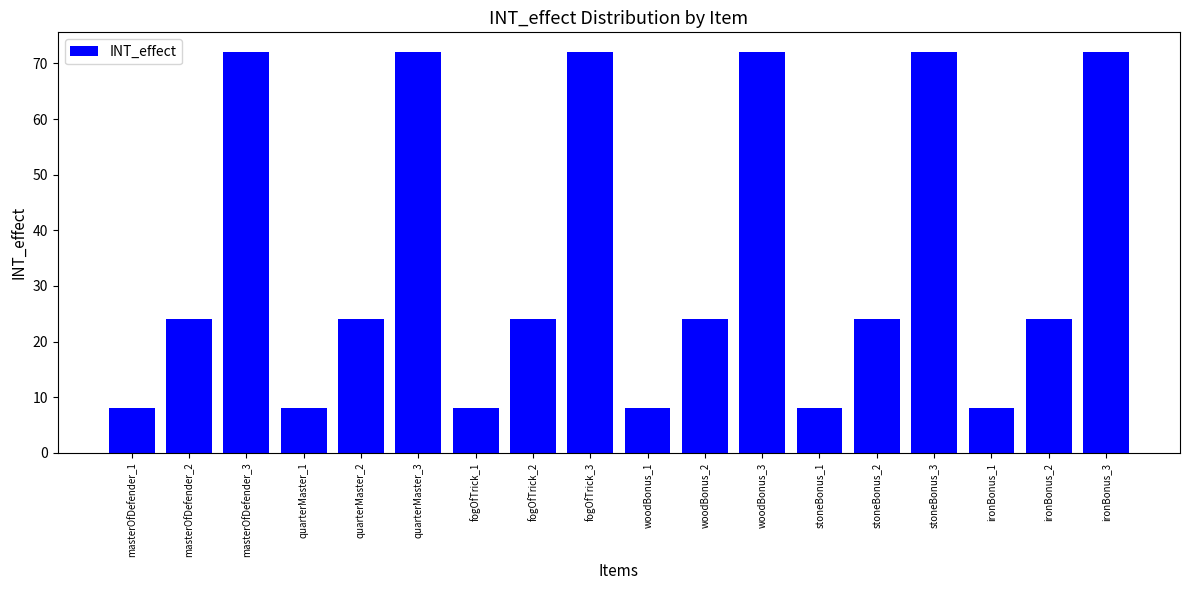

Reading left to right, what are all the values shown in this chart?

8	24	72	8	24	72	8	24	72	8	24	72	8	24	72	8	24	72